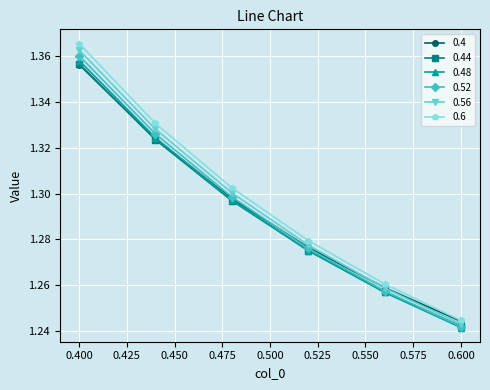

Count the 0.4 values in the range 1 to 2.

6